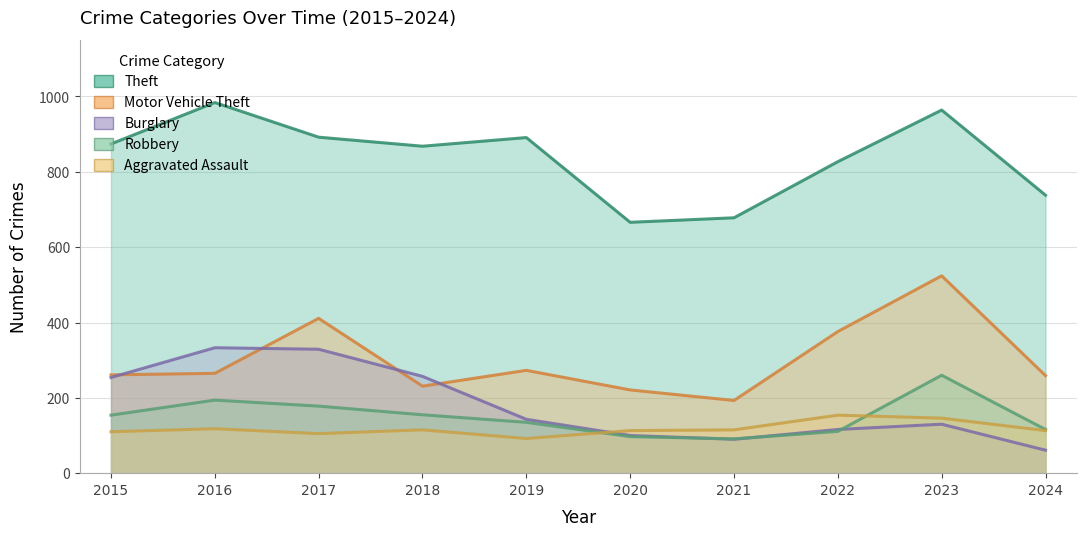

At how many categories does at least one series exceed 788?

7